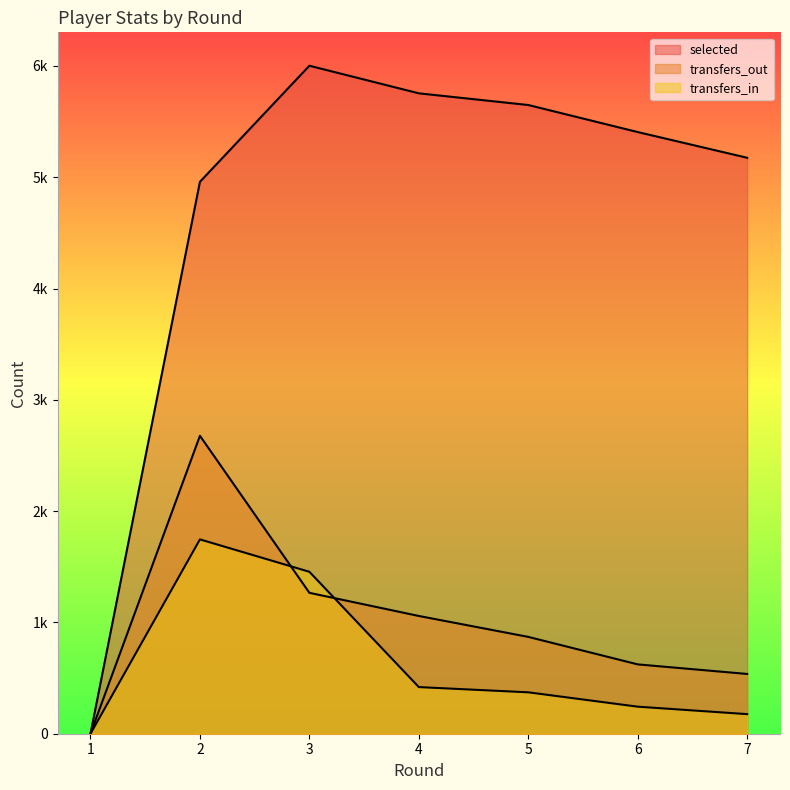

At which category is the sum across all series the highest?

2